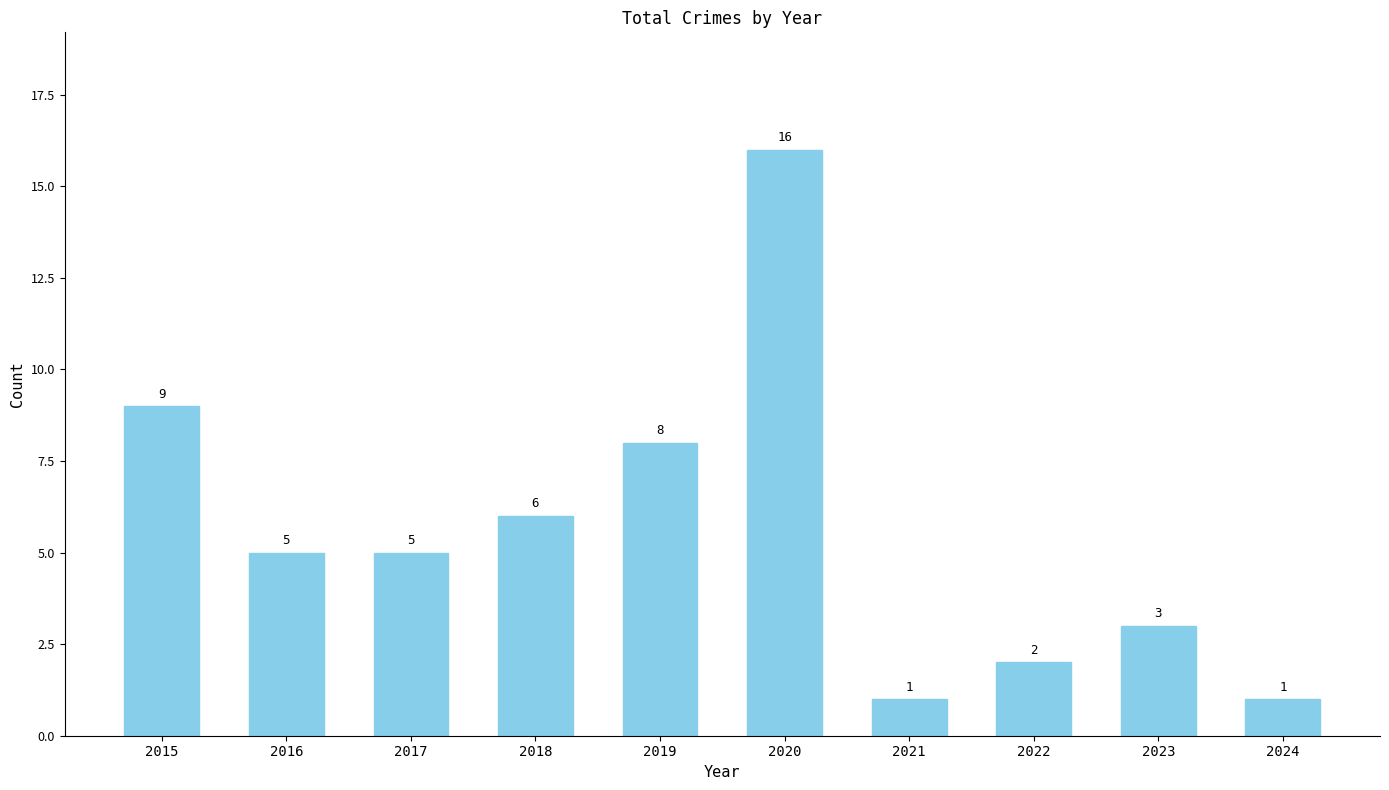

What is the difference between the values at 2022 and 2021?

1